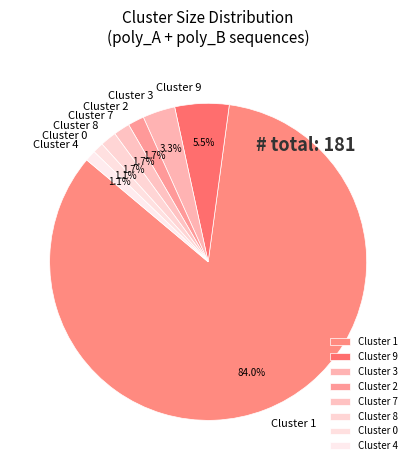

Count the number of slices in the pie.

8